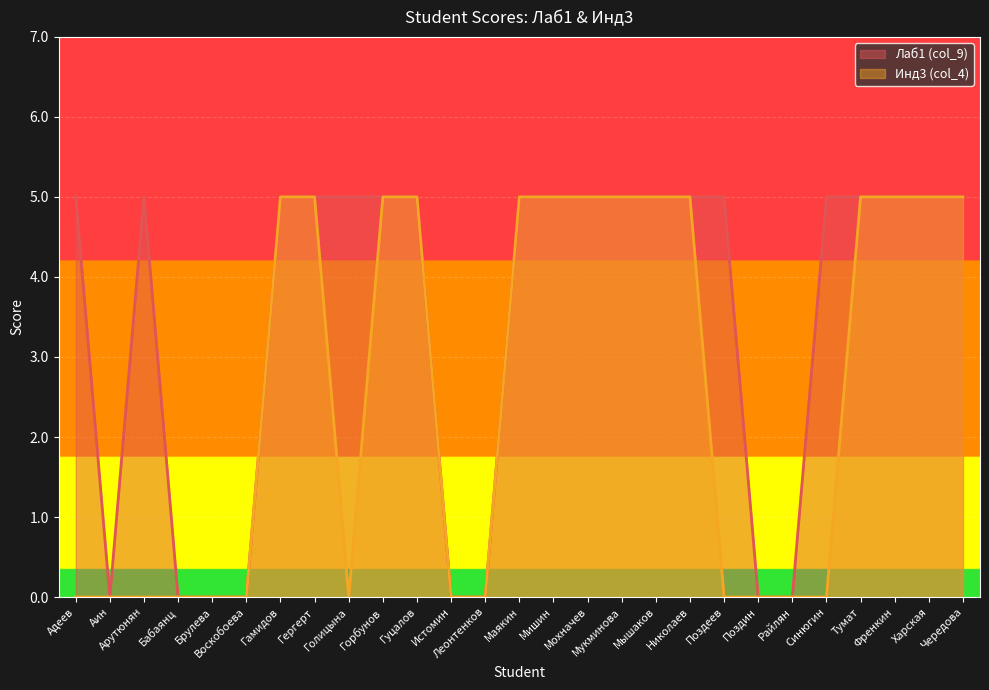

True or false: Лаб1 (col_9) and Инд3 (col_4) intersect in this chart.

False